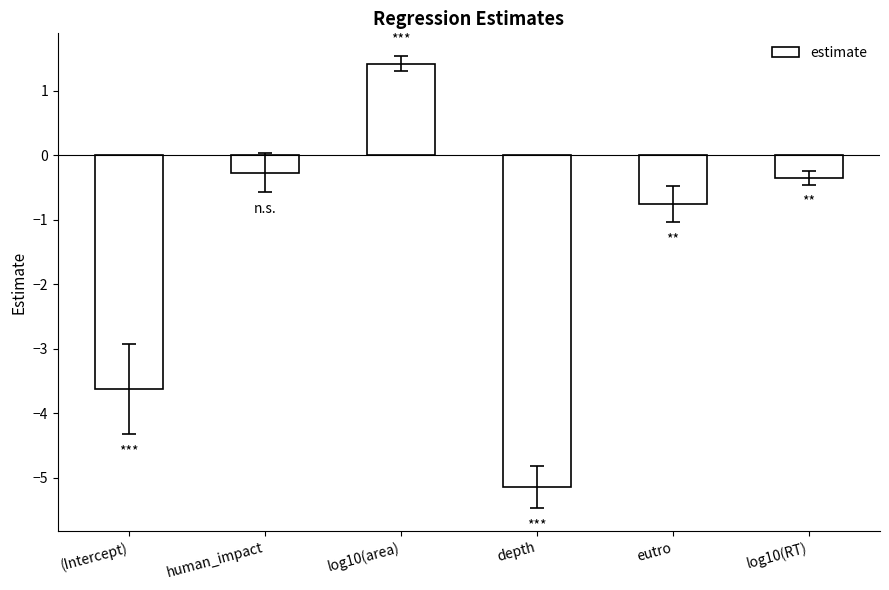

Where does the data first go above 0?

log10(area)